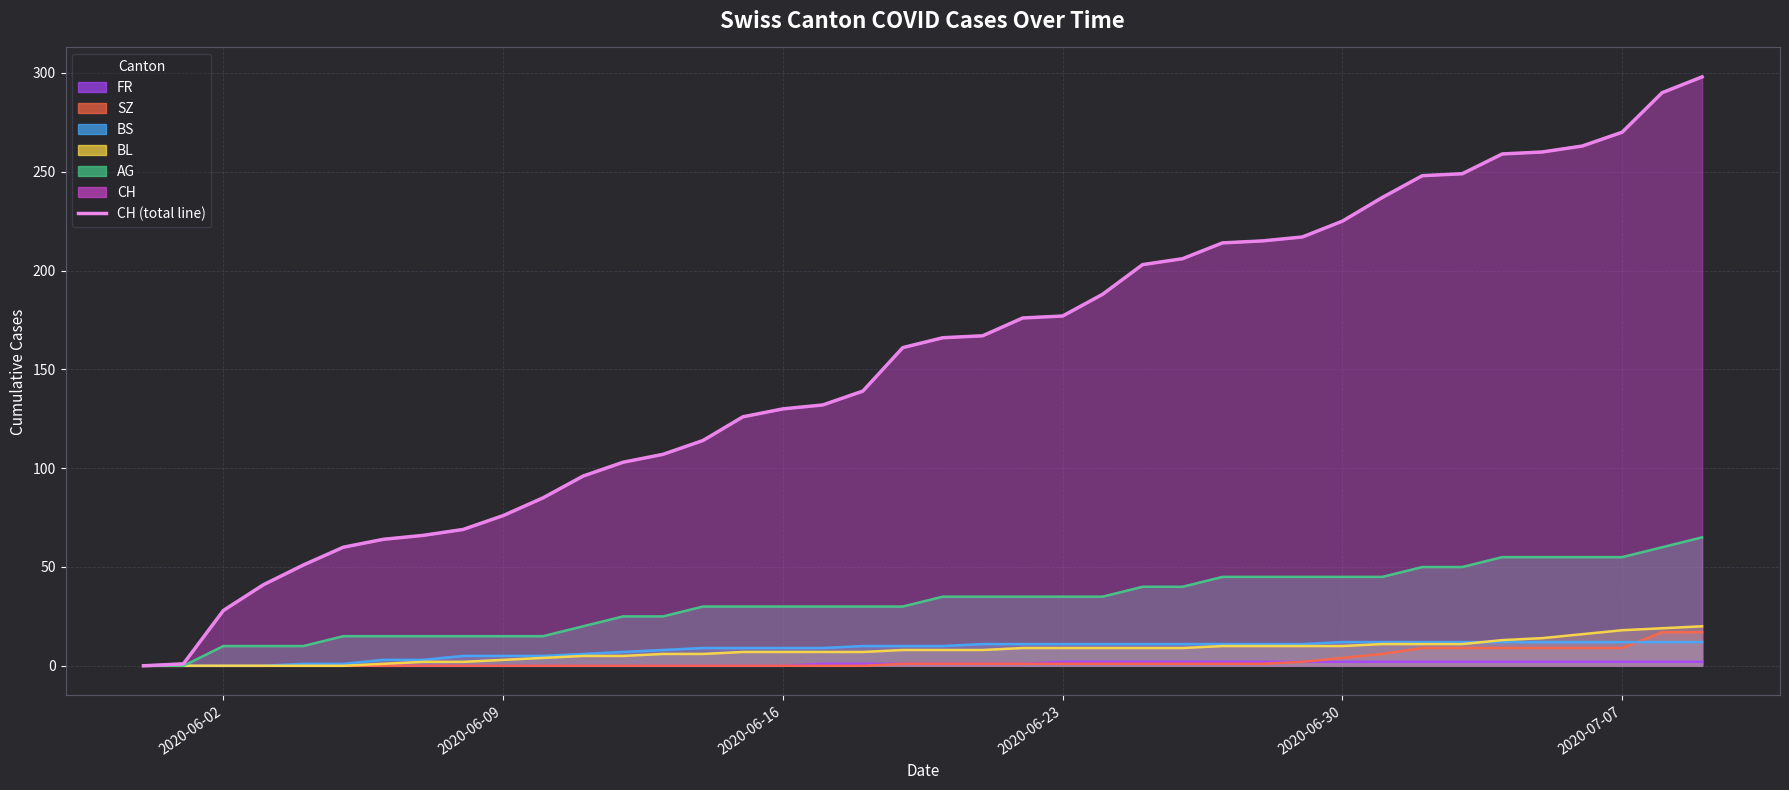

What is the value of the 3rd point from the left?

28